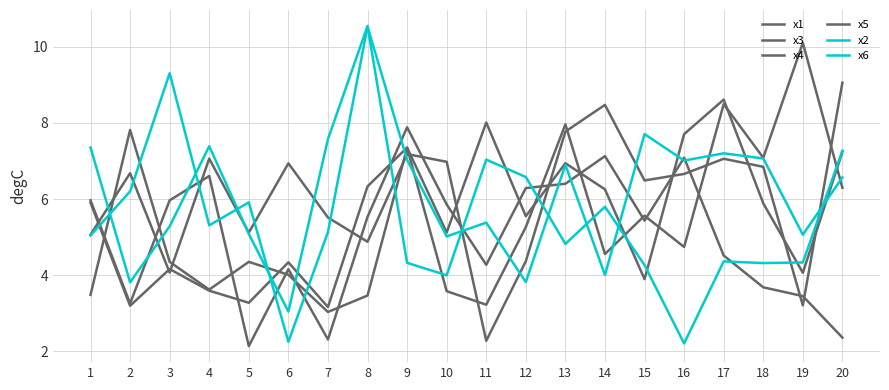

Is this an area chart (filled region under the line)?

No